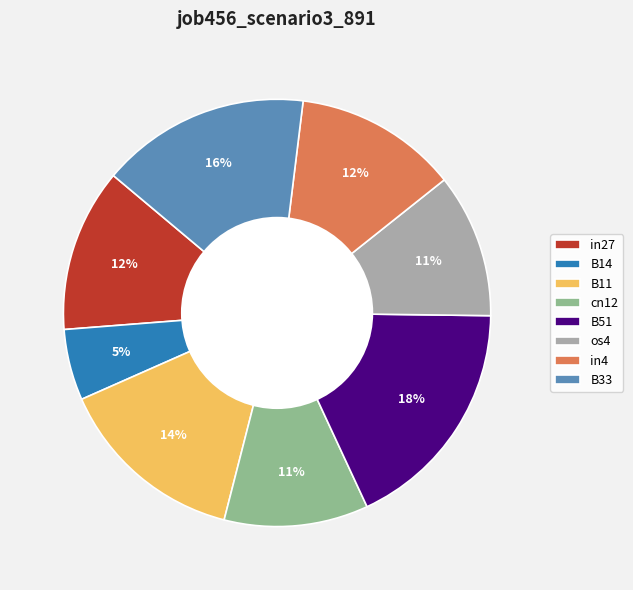

Which has a higher value, in4 or B33?

B33